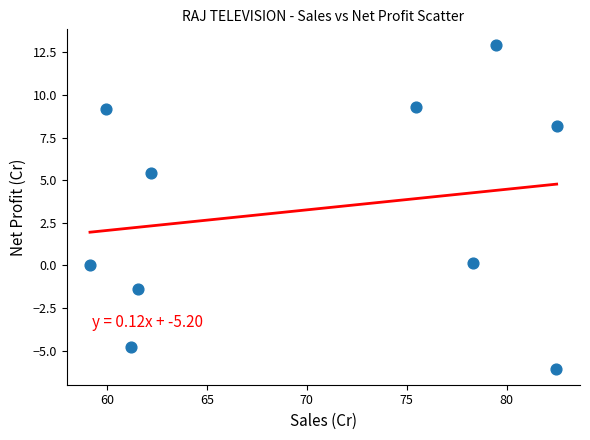

What is the range of Y values (max minus min)?

19.0